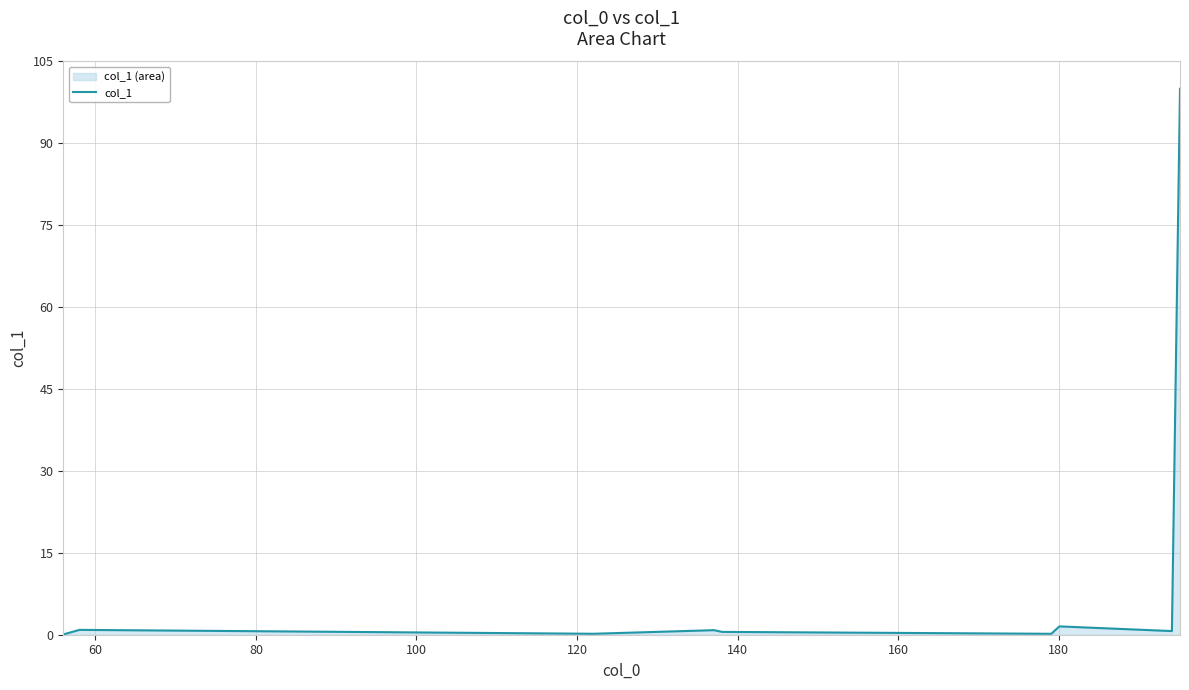

What is the maximum value shown in the chart?

100.0